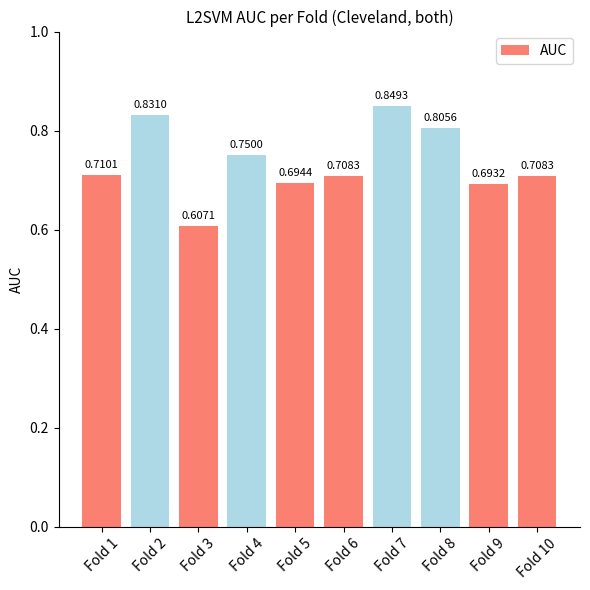

Which has a higher value, Fold 6 or Fold 2?

Fold 2